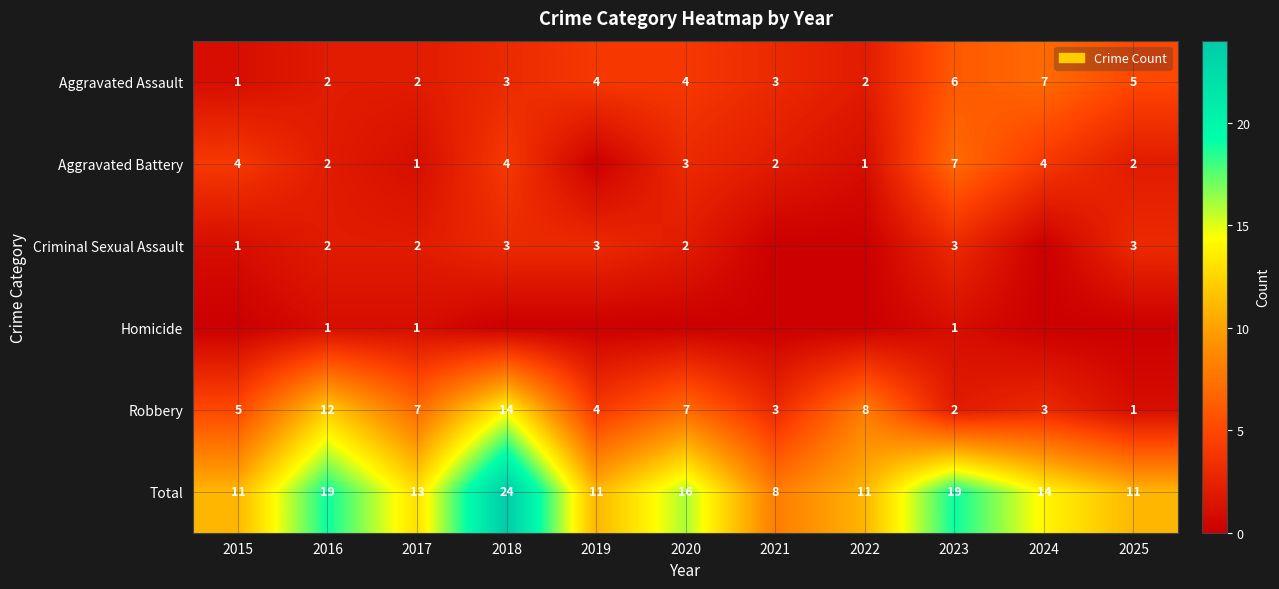

At 2023, list the series in order from smallest to largest.

Homicide, Robbery, Criminal Sexual Assault, Aggravated Assault, Aggravated Battery, Total